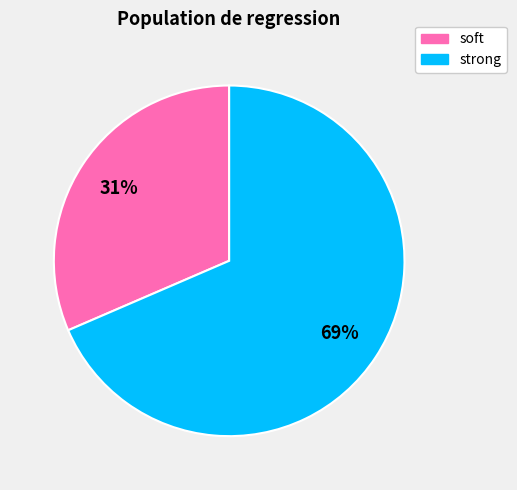

To the nearest percent, what portion does strong represent?

69%